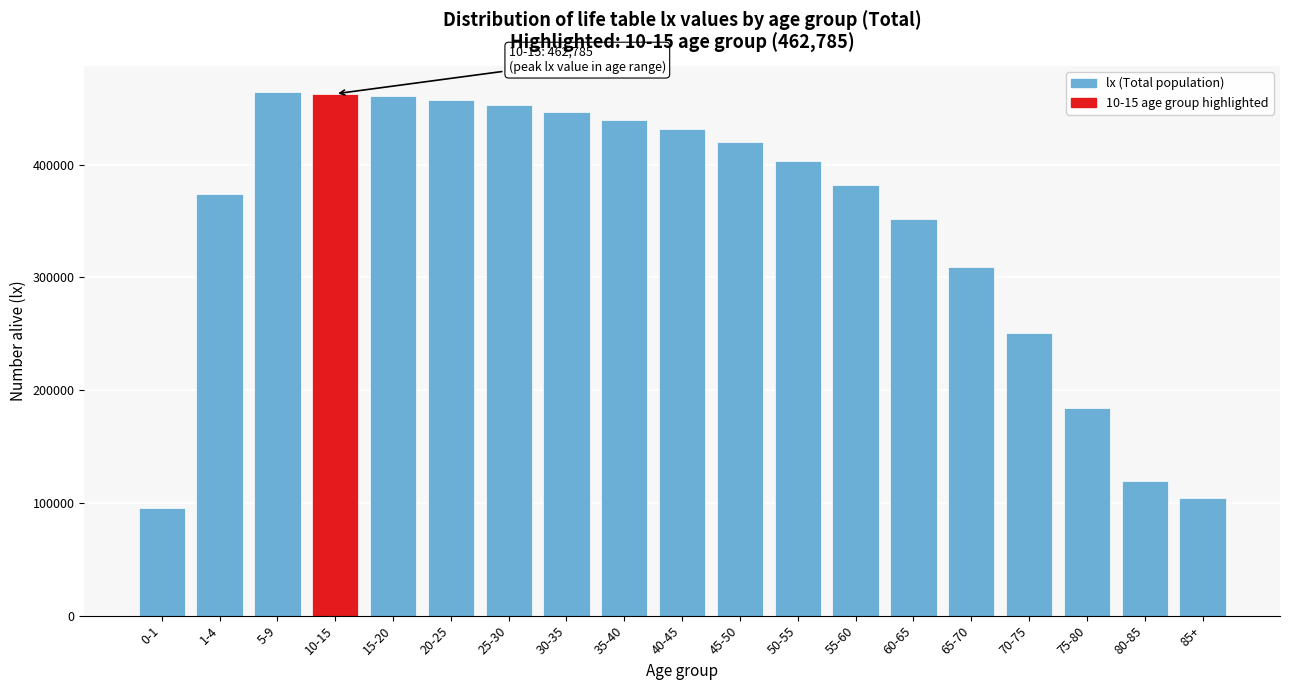

What is the label of the 10th bar from the right?

40-45